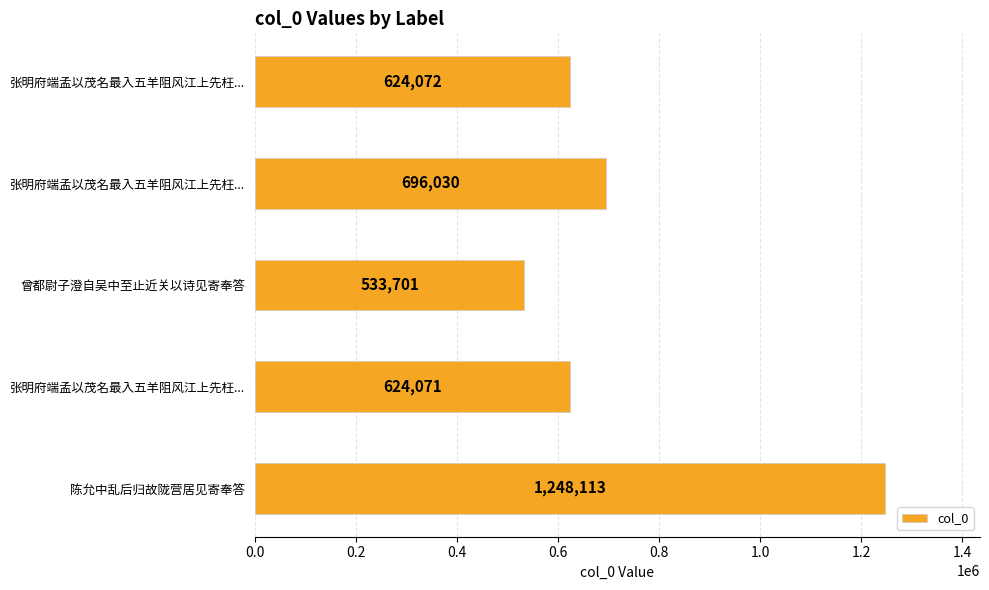

Are the bars horizontal?

Yes